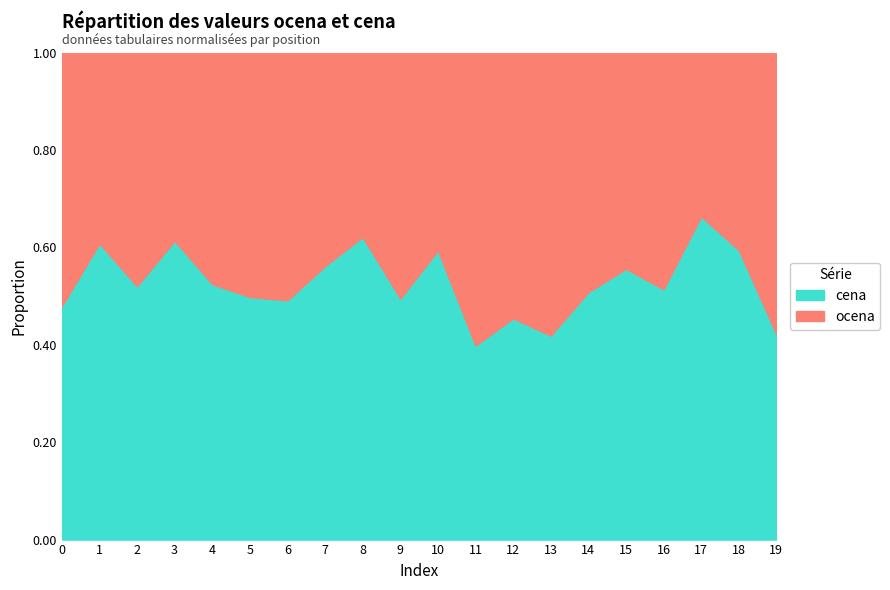

Where is cena nearest to the value 0?

11